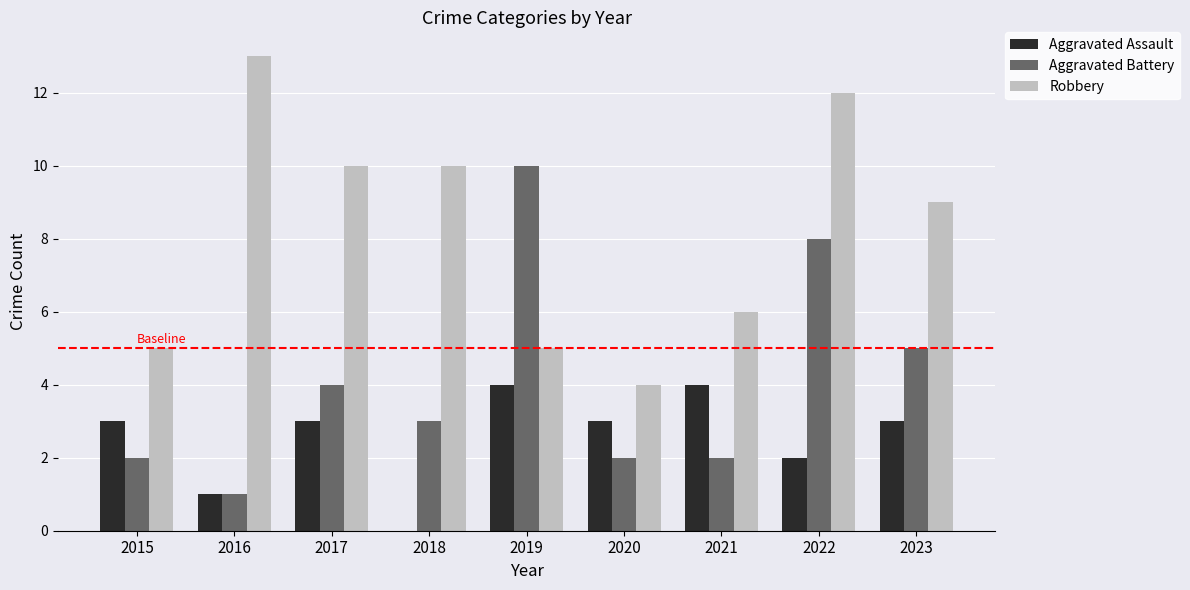

Between 2015 and 2016, which series saw the biggest shift?

Robbery